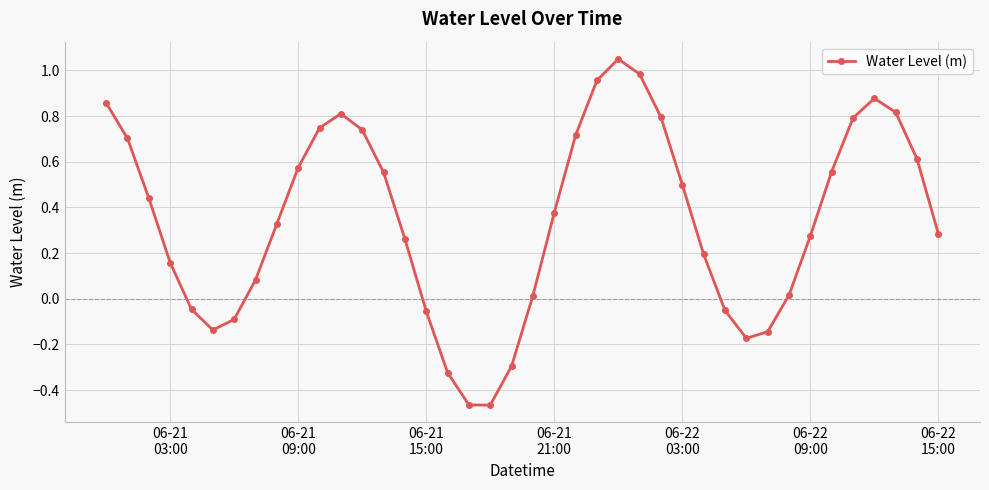

How many points are lower than both their immediate neighbors (excluding endpoints)?

3